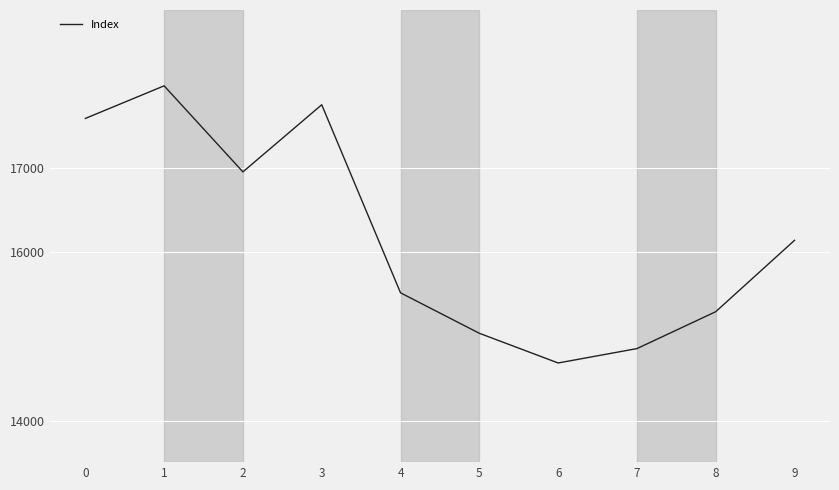

At which label is the value closest to 16331?

9